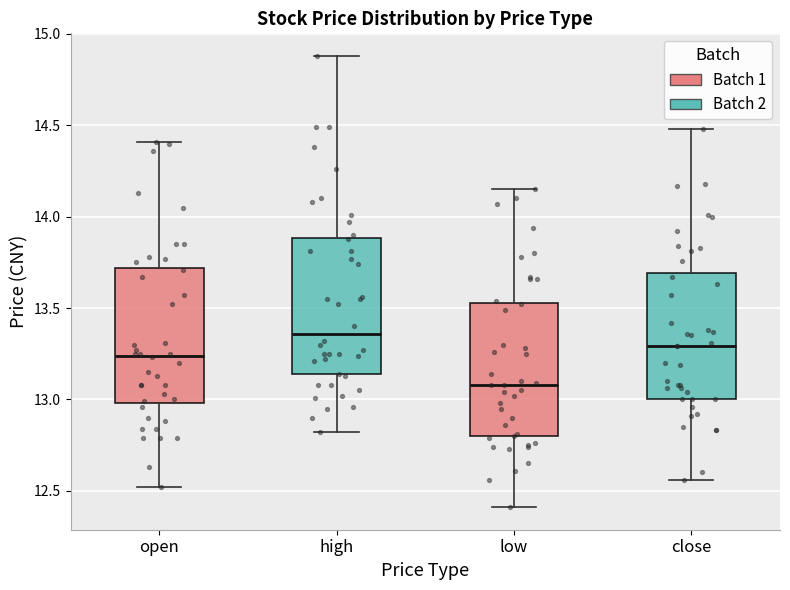

Reading left to right, read every box against the y-axis: the position of its median line, the range the box covers, and the ends of its whiskers. The values are not printed on the chart, so give them approximately, as read against the axis.

open: median 13.25, box 13.00 to 13.70, whiskers 12.50 to 14.40
high: median 13.35, box 13.15 to 13.90, whiskers 12.80 to 14.90
low: median 13.10, box 12.80 to 13.55, whiskers 12.40 to 14.15
close: median 13.30, box 13.00 to 13.70, whiskers 12.55 to 14.50